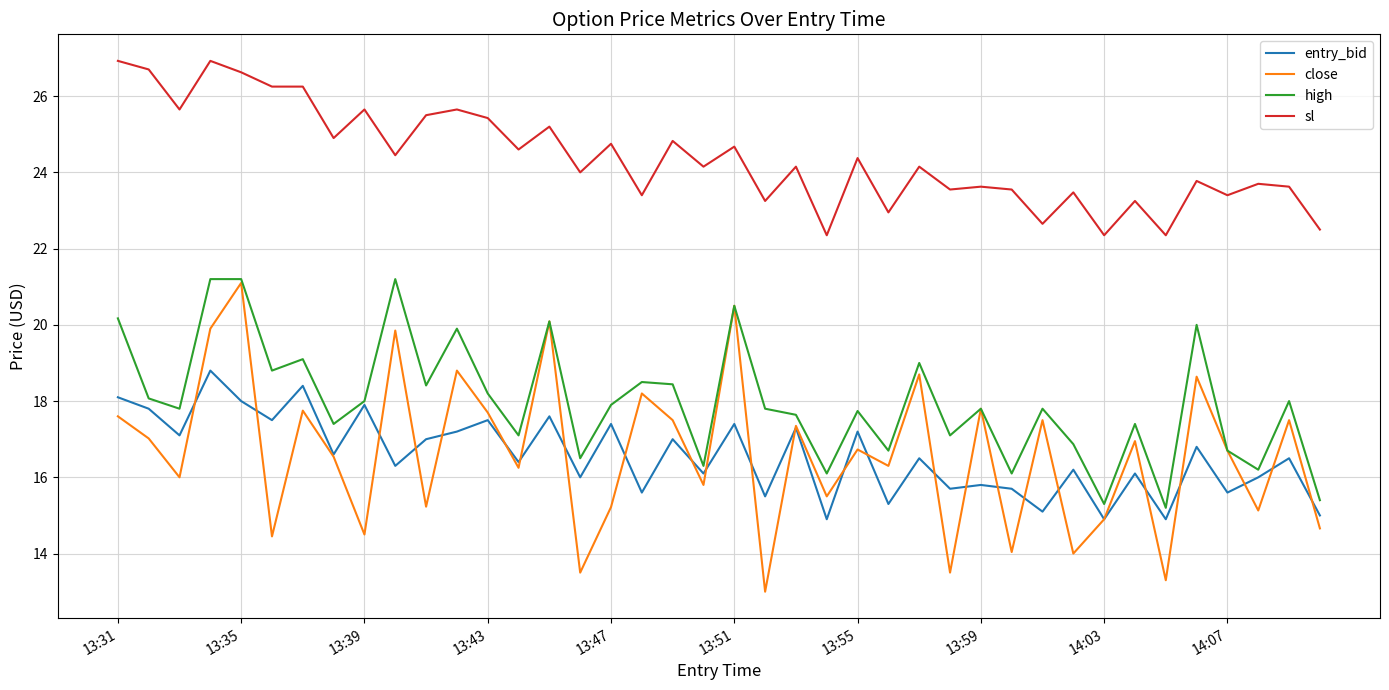

What is the minimum value for close?

13.0